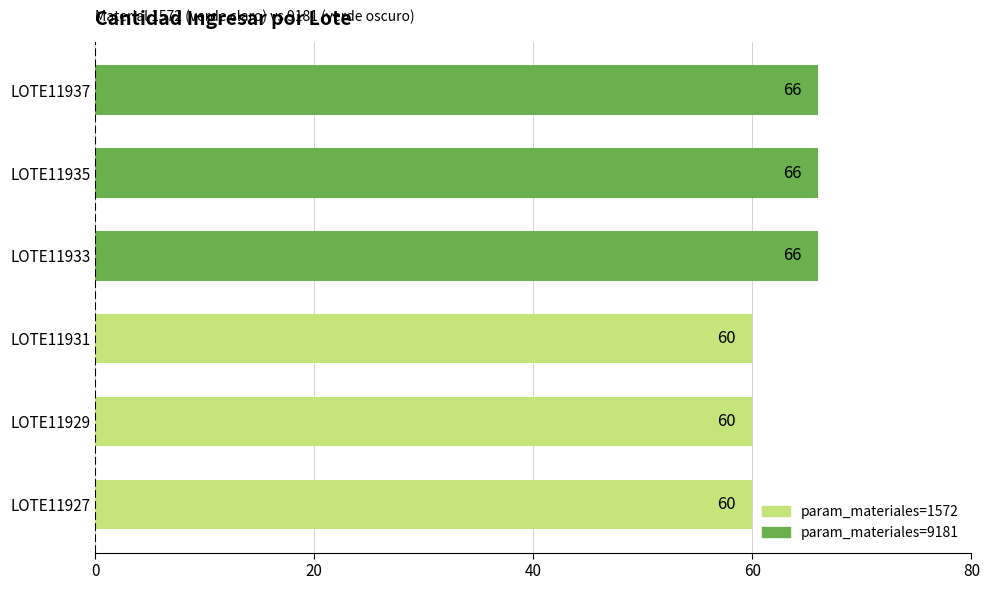

The value at LOTE11927 is 25. True or false?

False